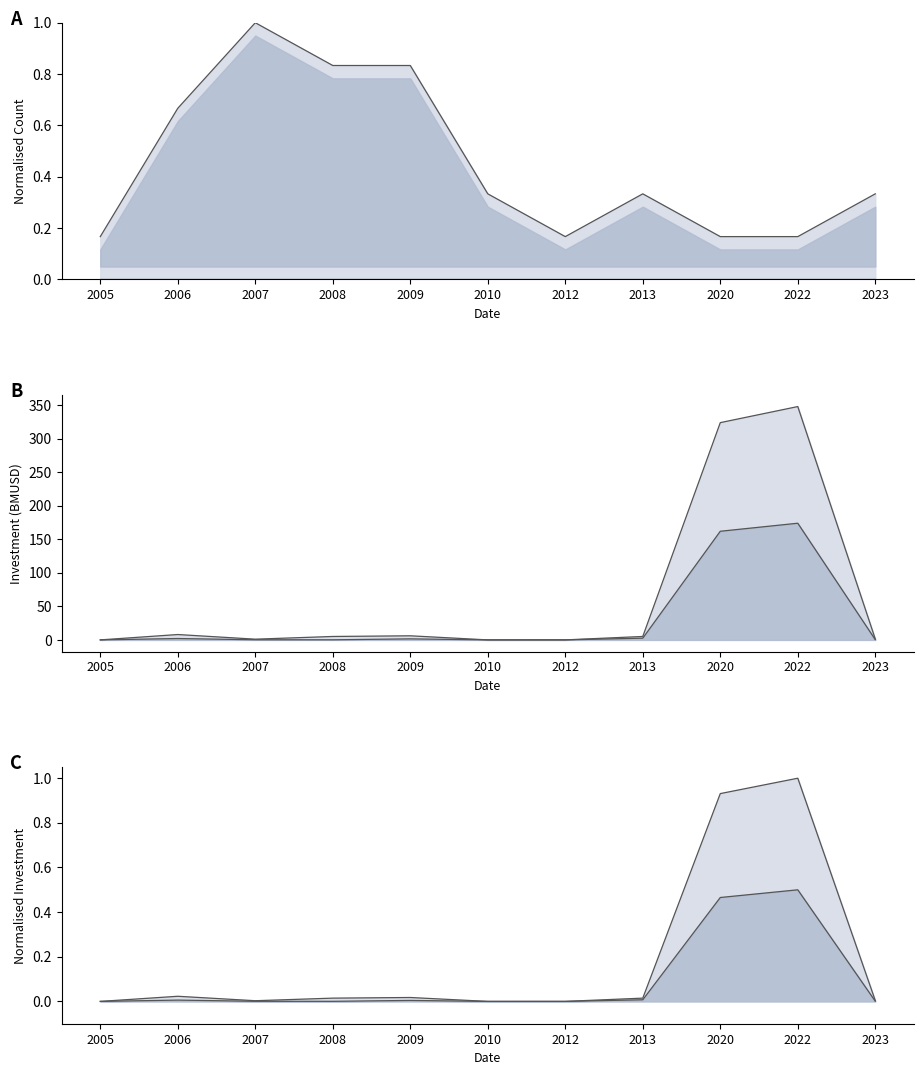

True or false: count_upper_line and inv_upper_line intersect in this chart.

True